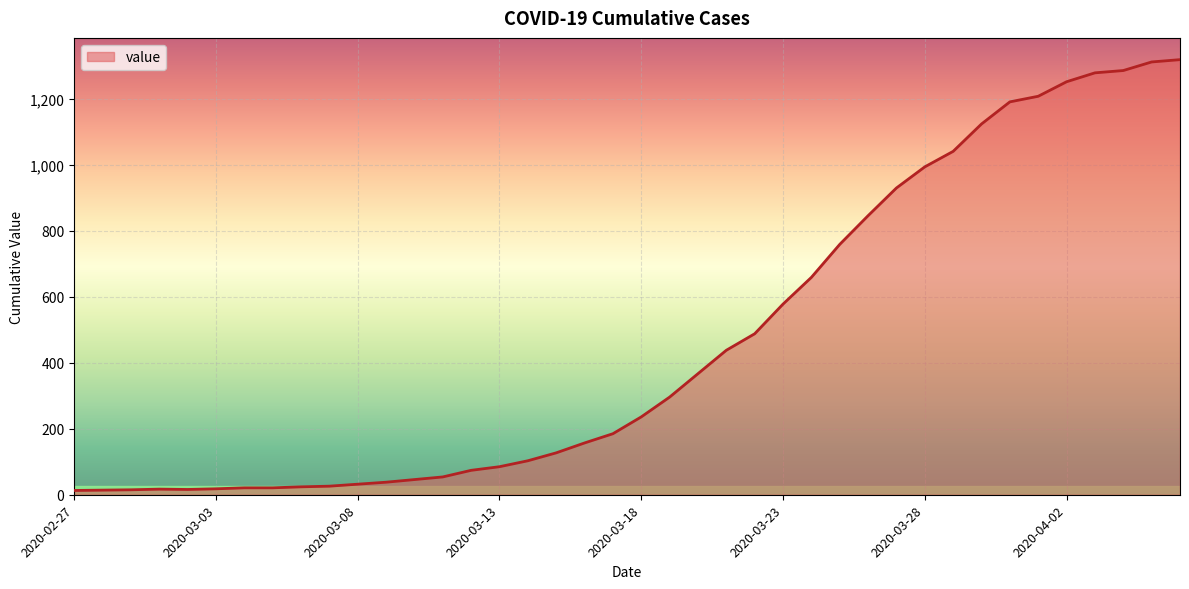

What is the difference between the maximum and minimum values?

1306